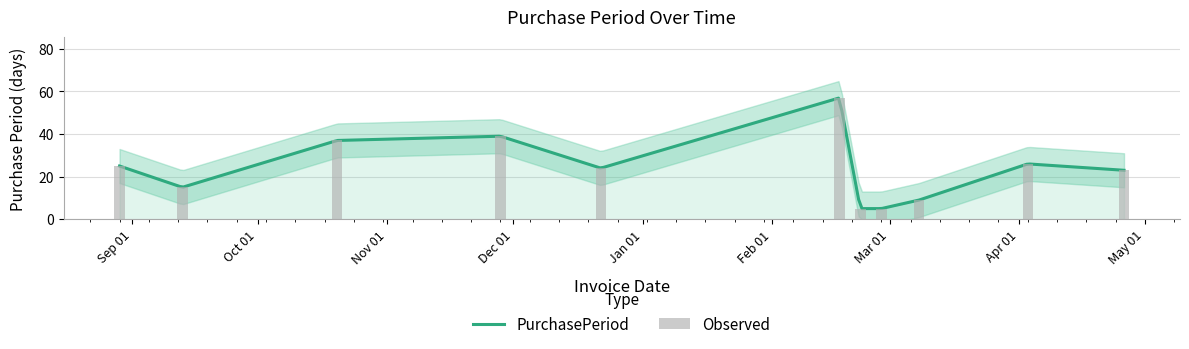

Is it true that the value at Mar 01 is 8?

False